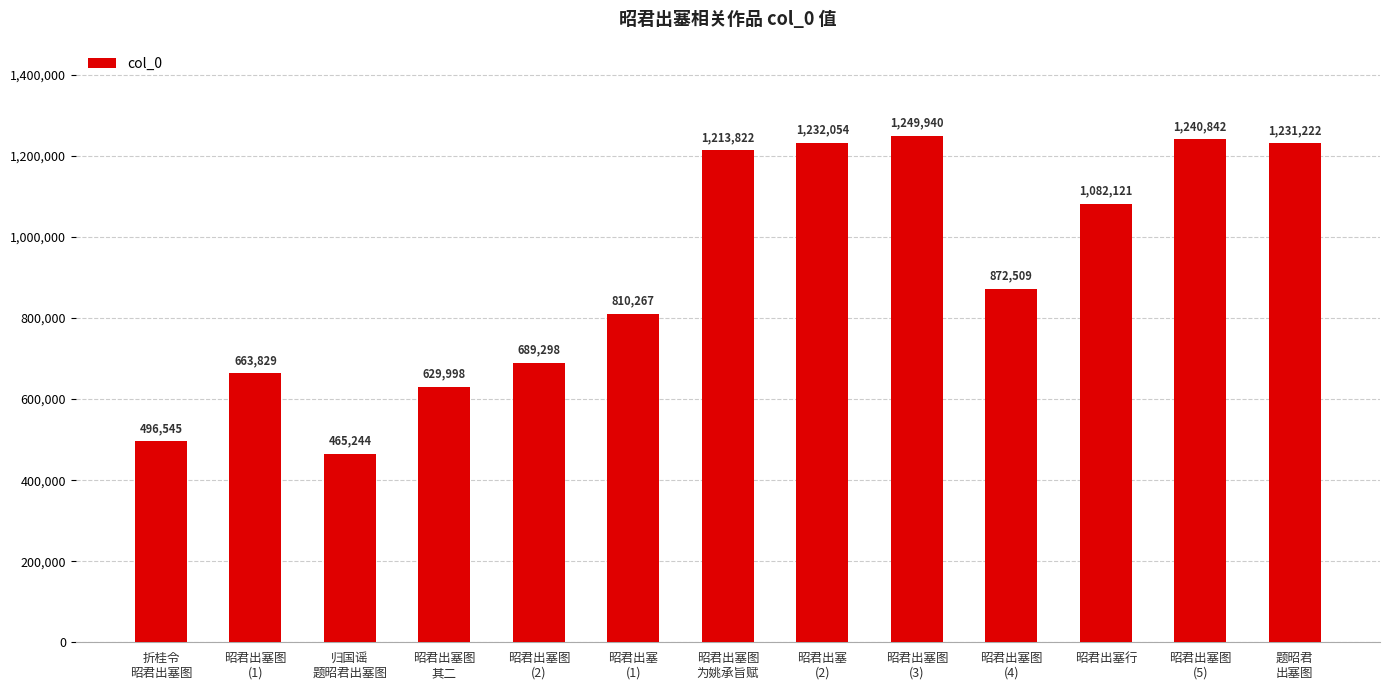

What is the difference between the second highest and minimum values?

775598